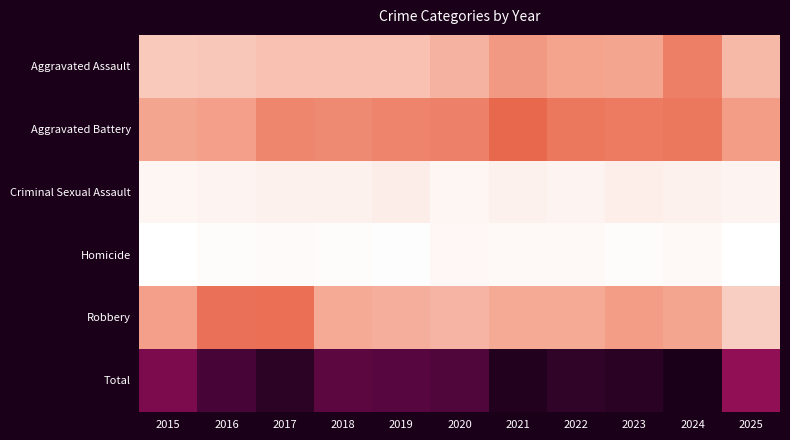

Which label corresponds to the smallest value in the chart?

2015